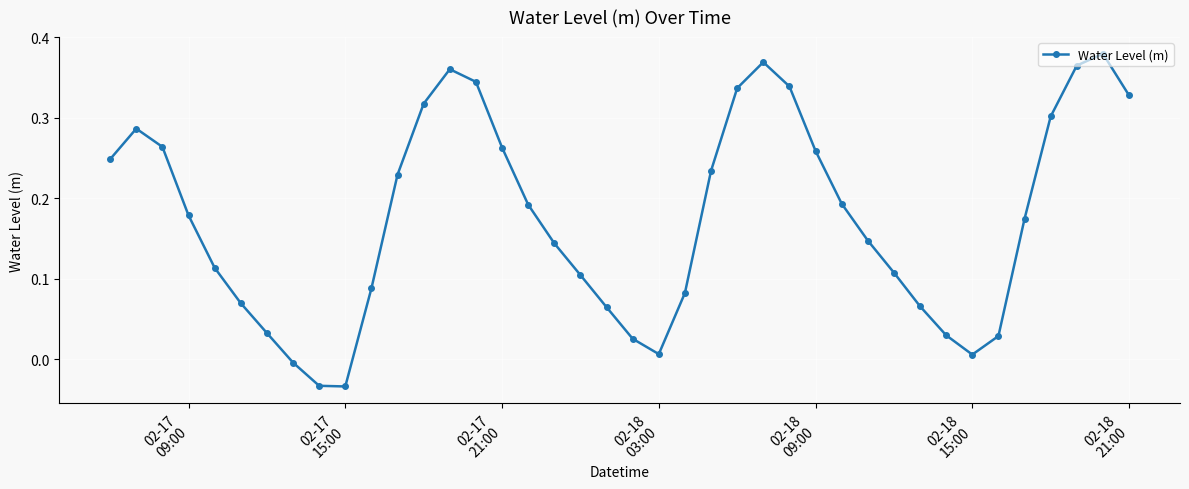

What is the sum of all values?

7.0